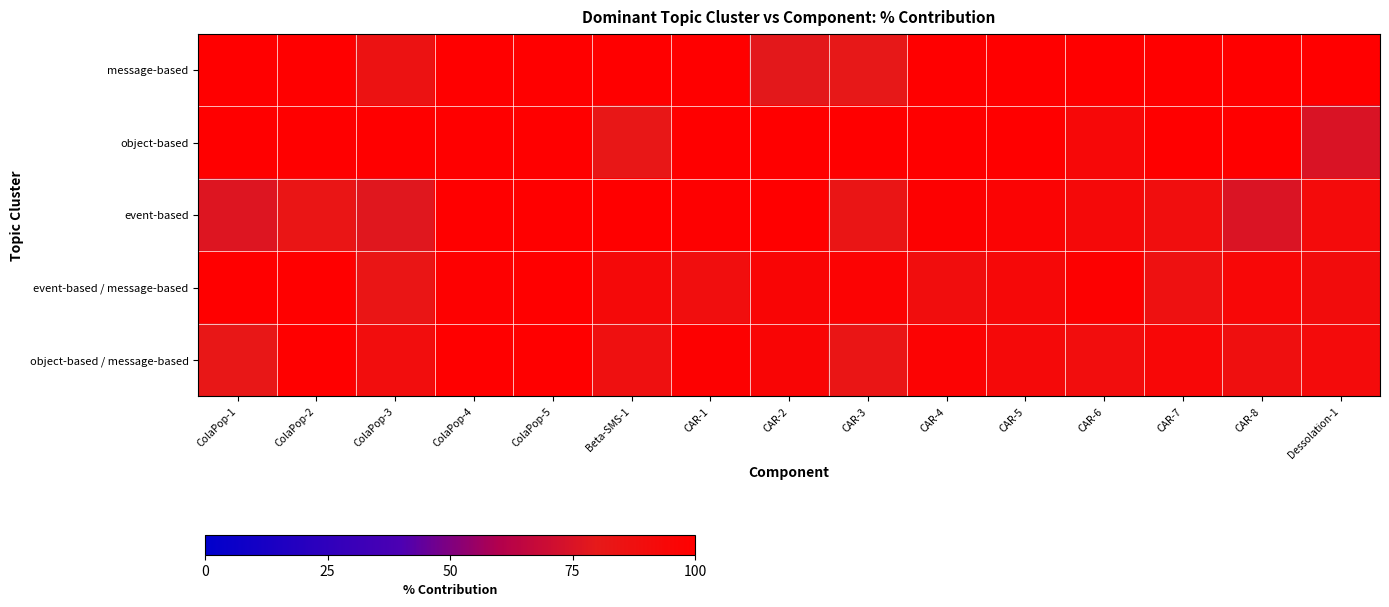

Which has a higher value, CAR-1 or CAR-2?

CAR-1